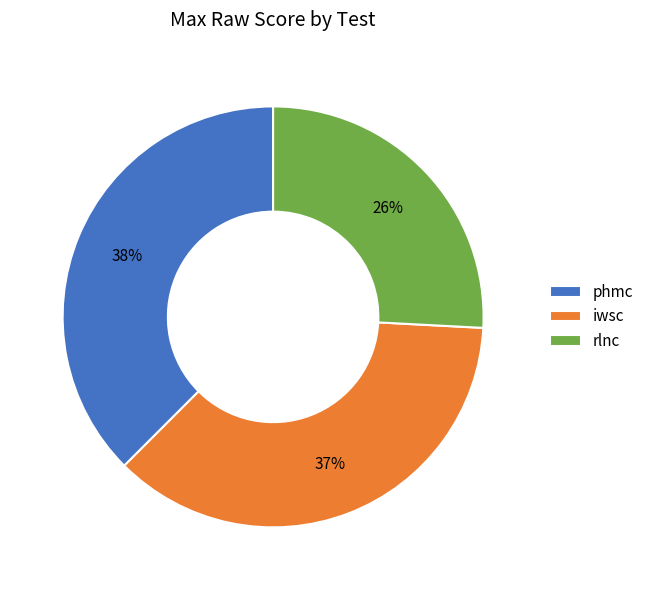

To the nearest percent, what percentage of the pie is iwsc?

37%